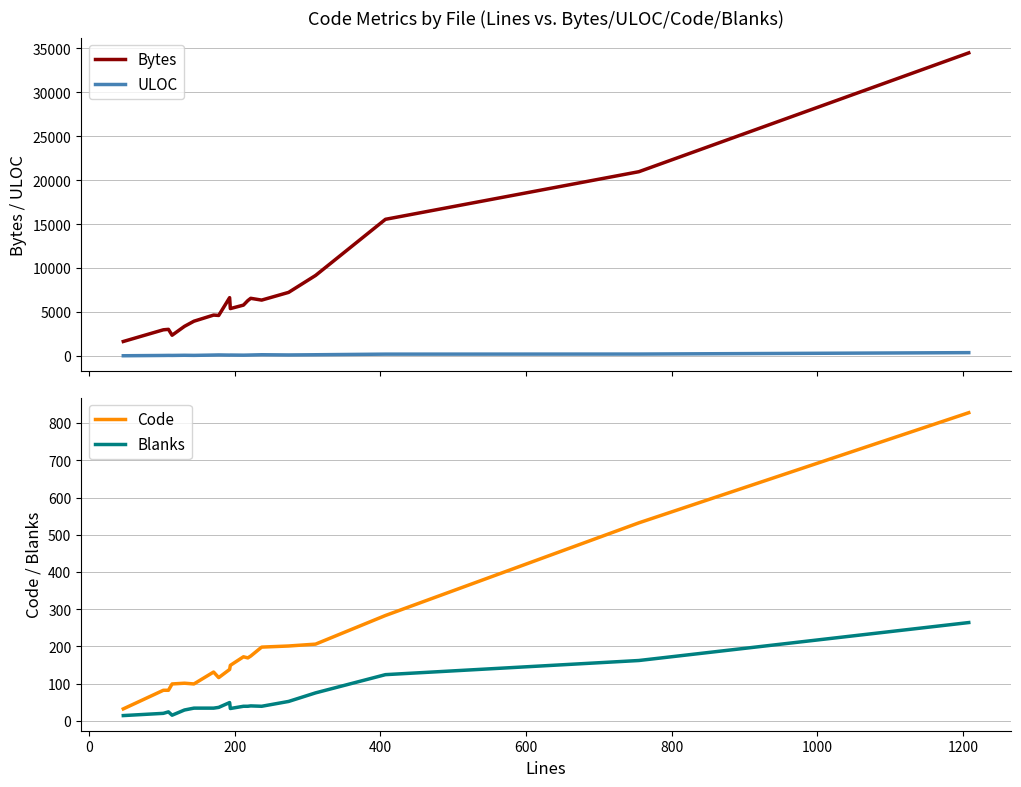

What is the lowest value of the Code series?

32